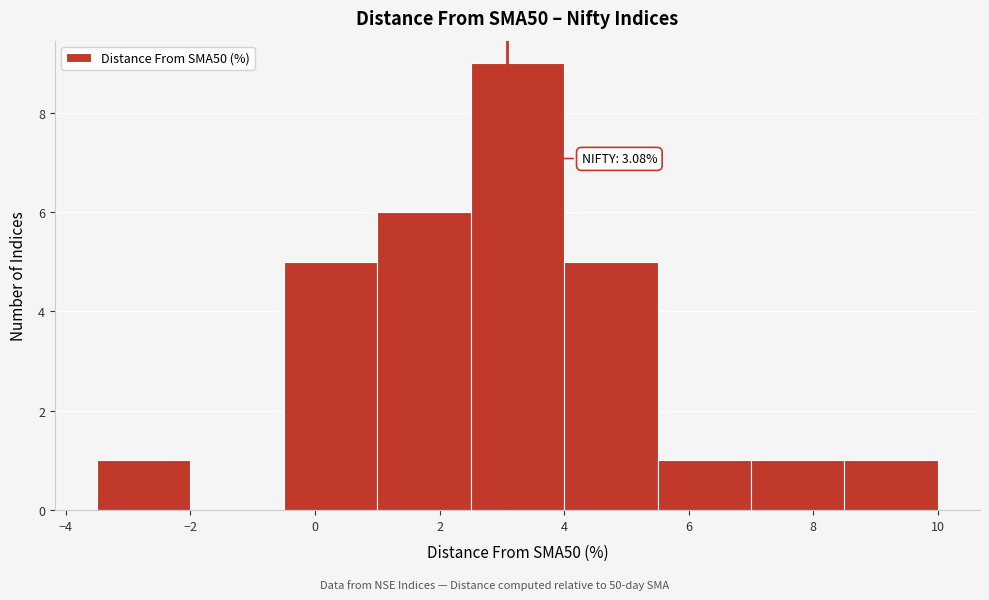

Which range on the x-axis has the tallest bar?

2.5 to 4.0